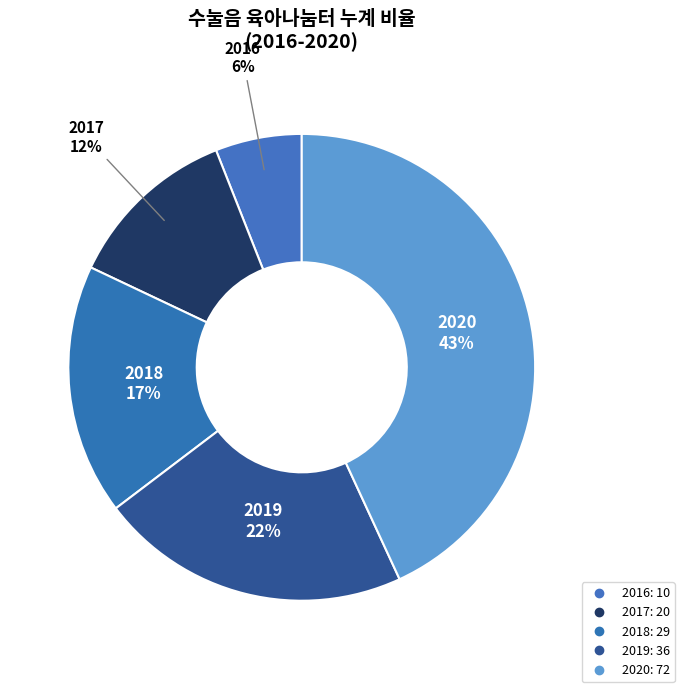

What portion of the pie excludes 2017?

88.0%